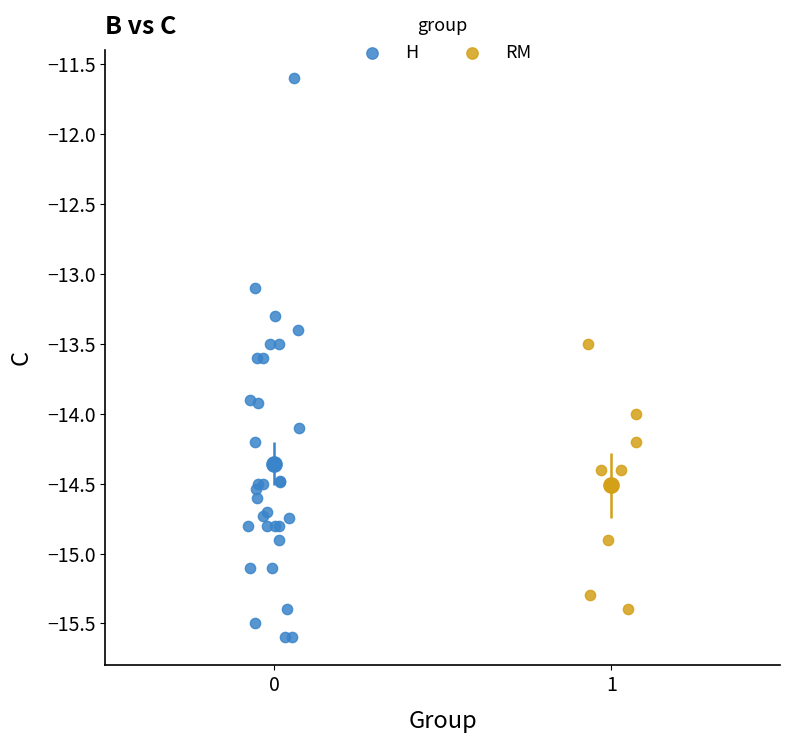

Which series reaches the maximum Y coordinate?

H